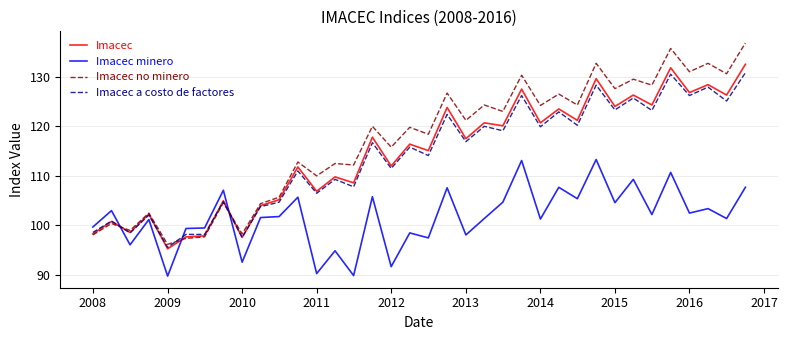

What is the average value of the Imacec series?

114.6